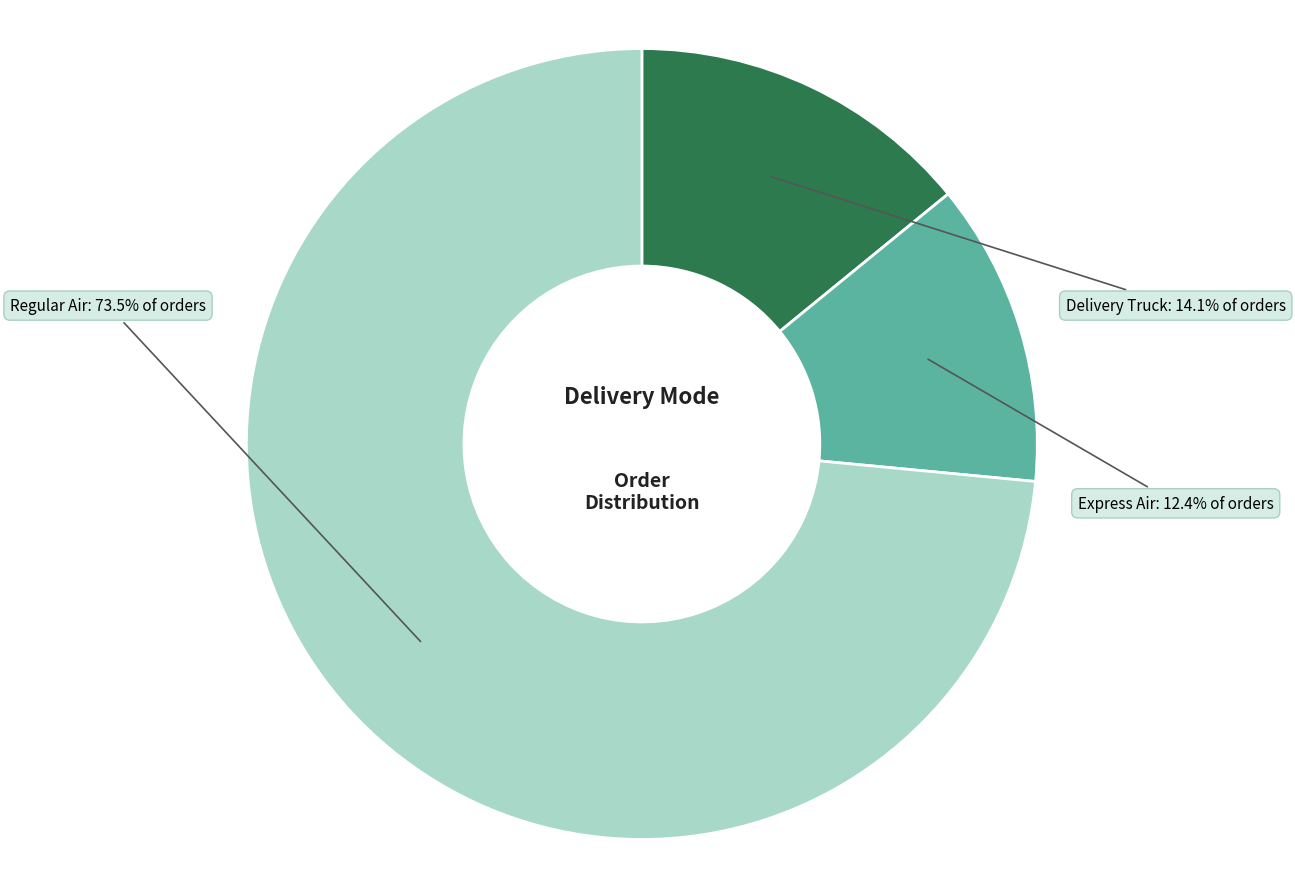

True or false: Delivery Truck accounts for 14% of the total.

True